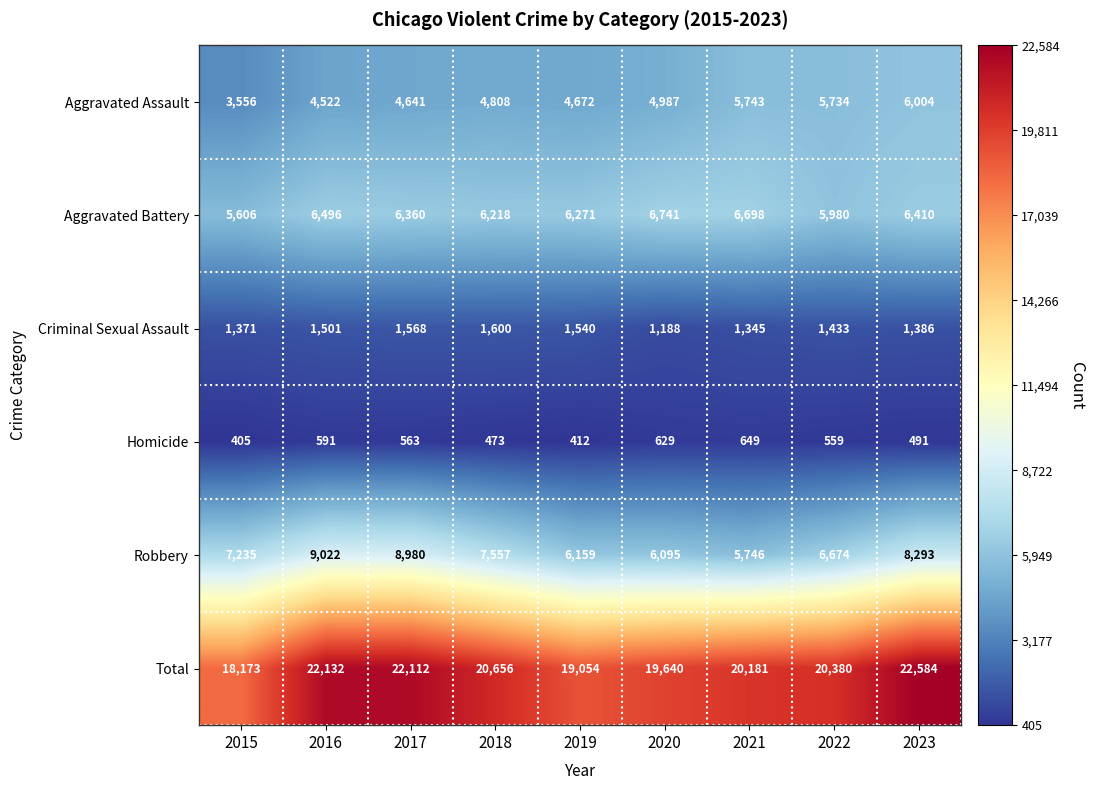

Where is Robbery nearest to the value 7384?

2015